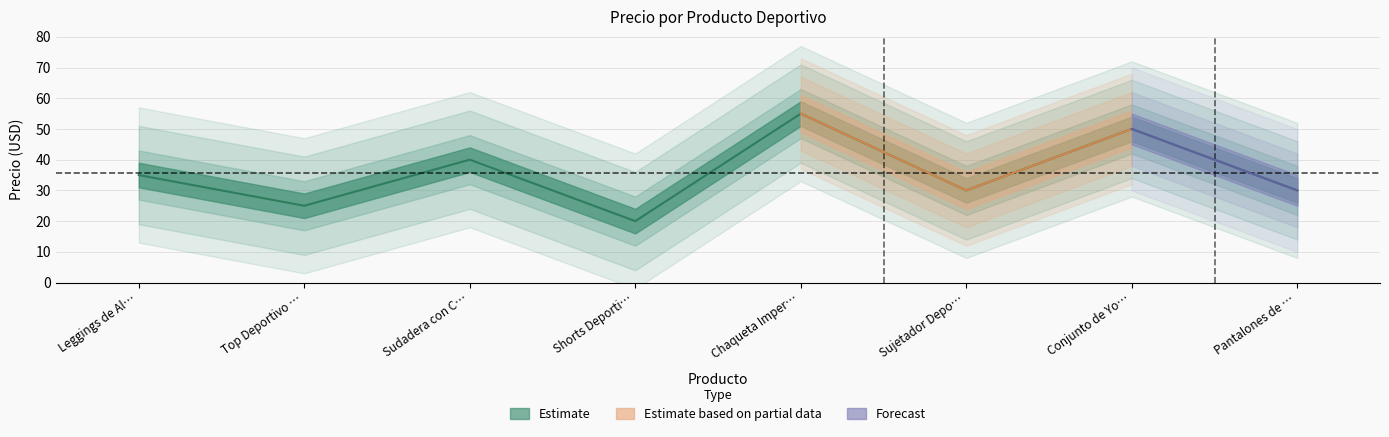

What is the ratio of the value at Conjunto de Yo… to the value at Sujetador Depo…?

1.7